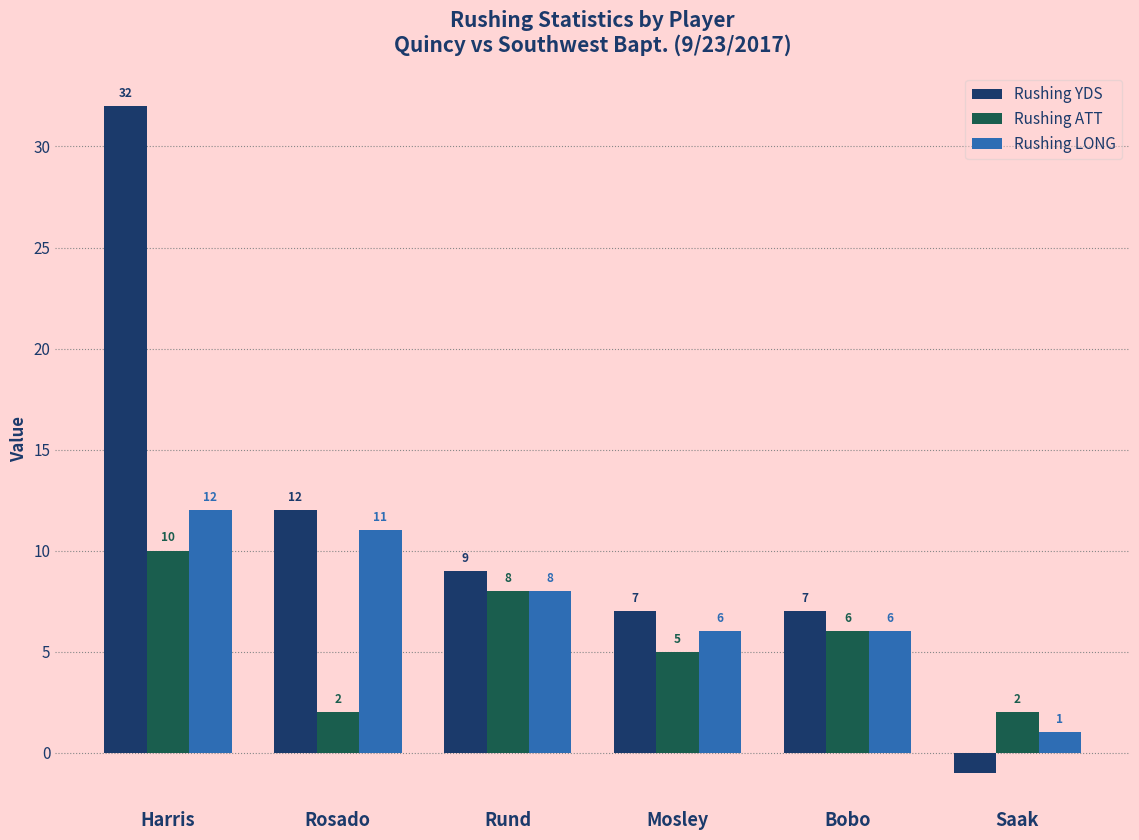

Reading left to right, what are all the values shown in this chart?

Rushing YDS: 32	12	9	7	7	-1
Rushing ATT: 10	2	8	5	6	2
Rushing LONG: 12	11	8	6	6	1